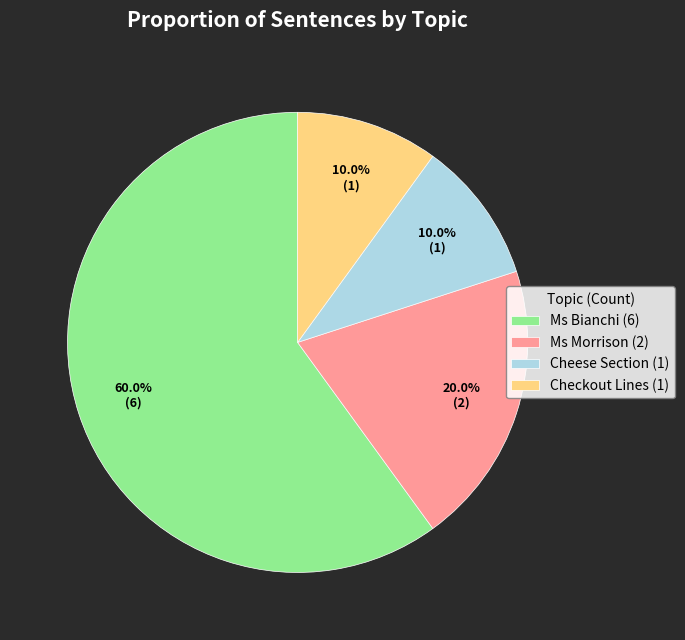

Do Checkout Lines and Cheese Section together represent more than half of the pie?

No